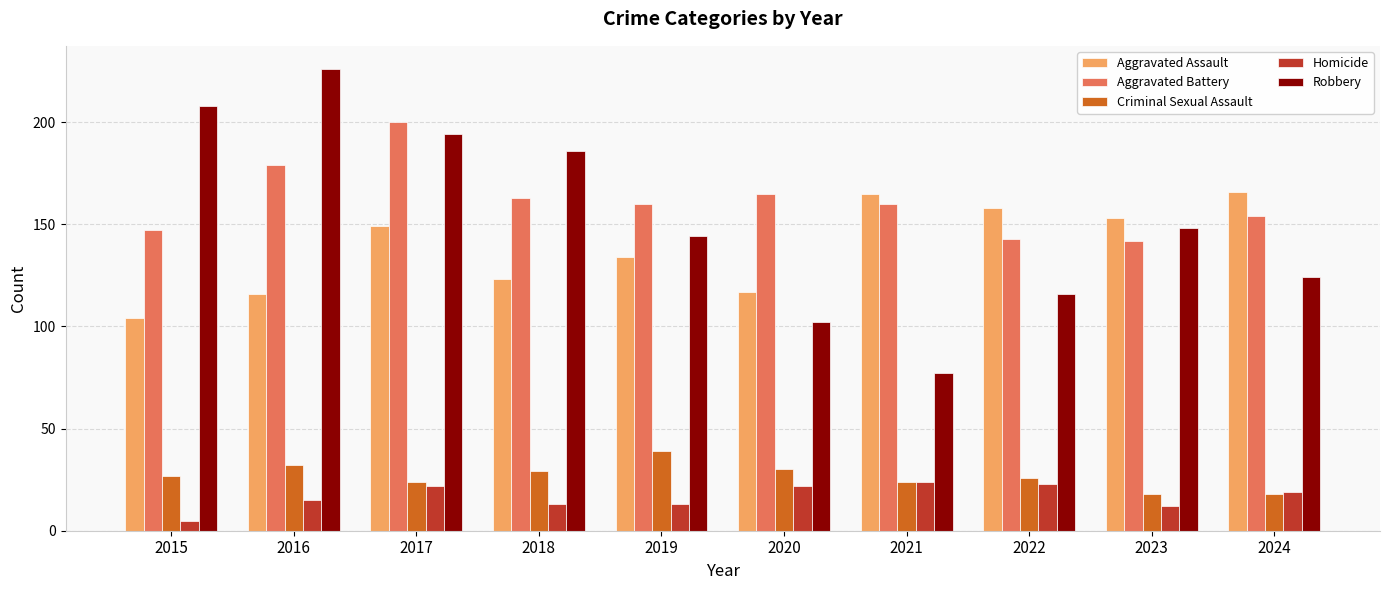

What is the total value across all series at 2019?

490